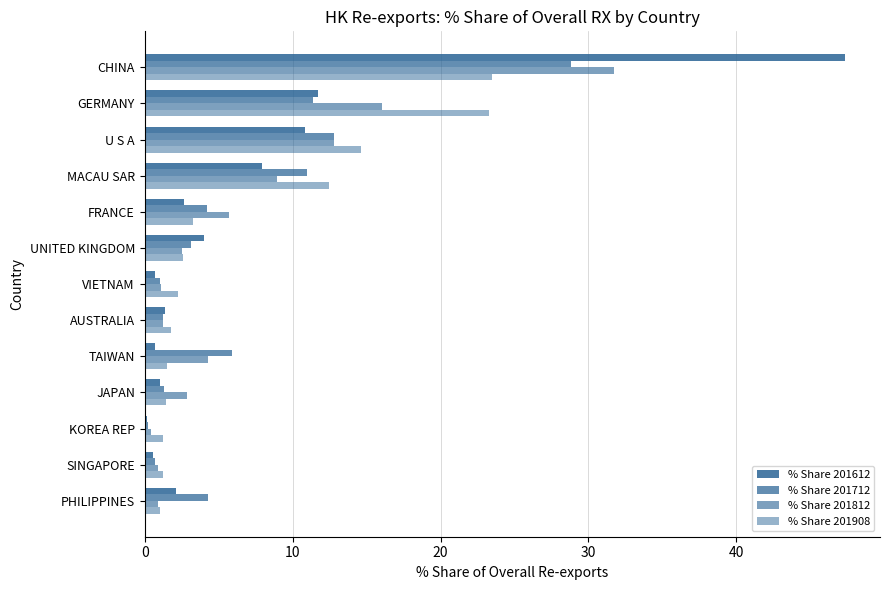

How many distinct data groups are displayed?

4